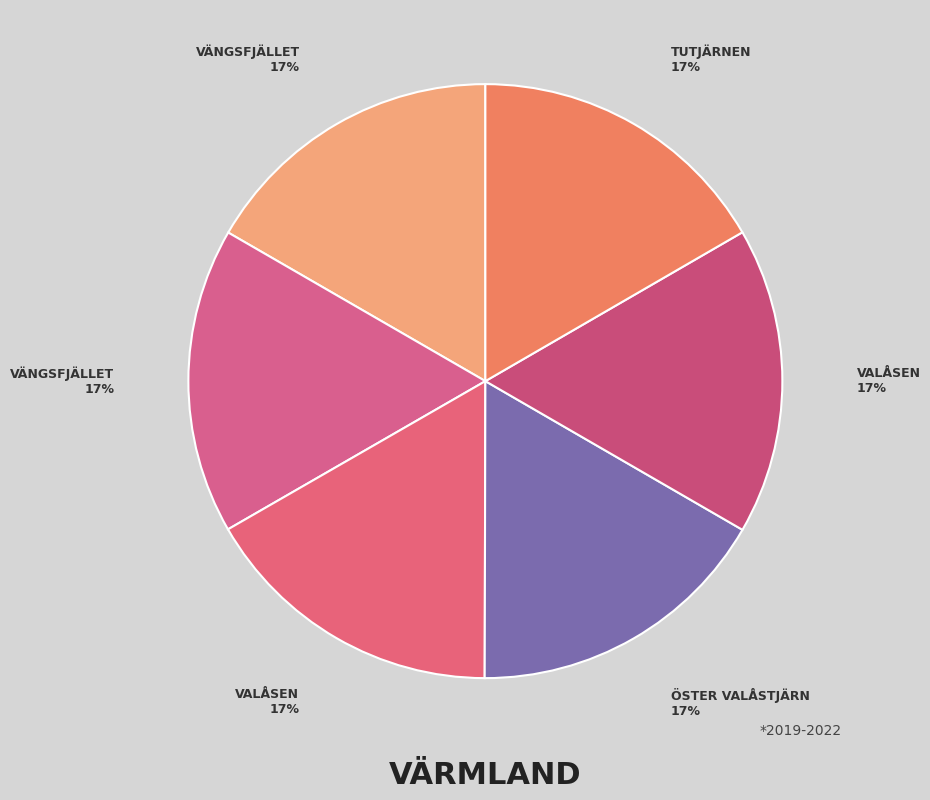

Count the number of slices in the pie.

6